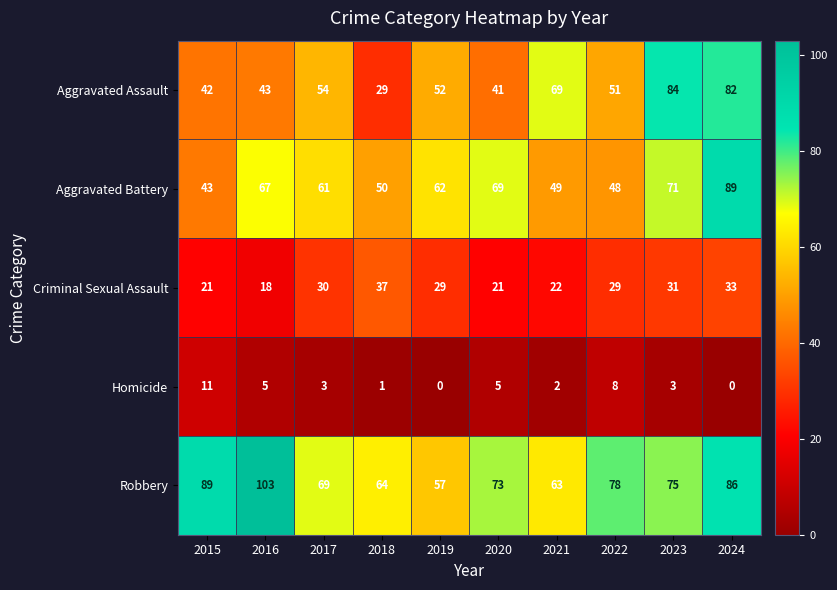

The Aggravated Assault series shows 63 at 2015. True or false?

False